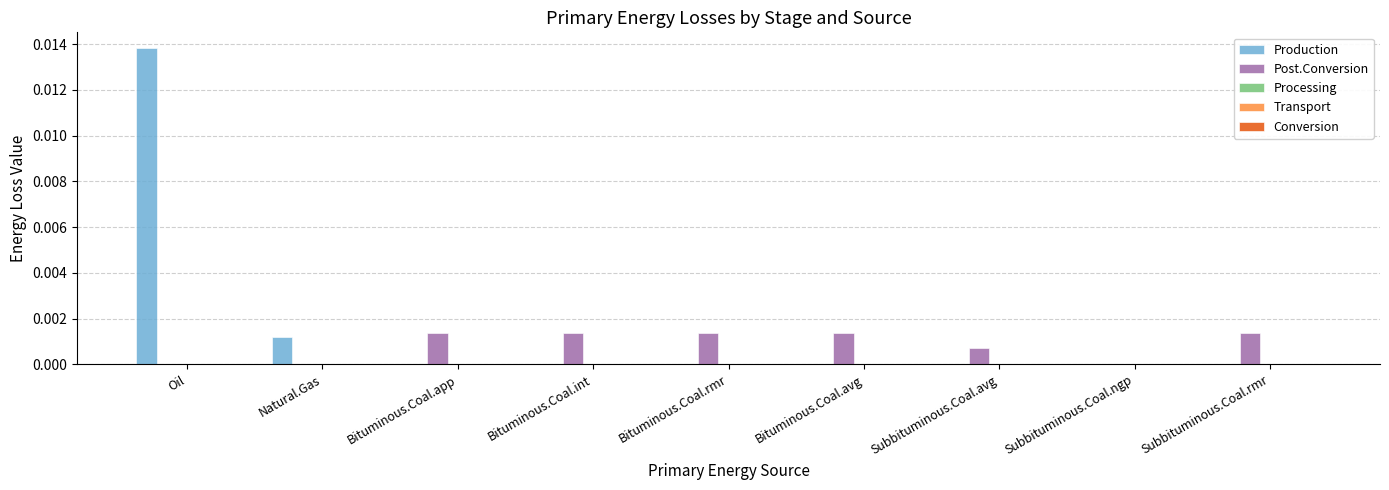

At which category is the sum across all series the highest?

Oil